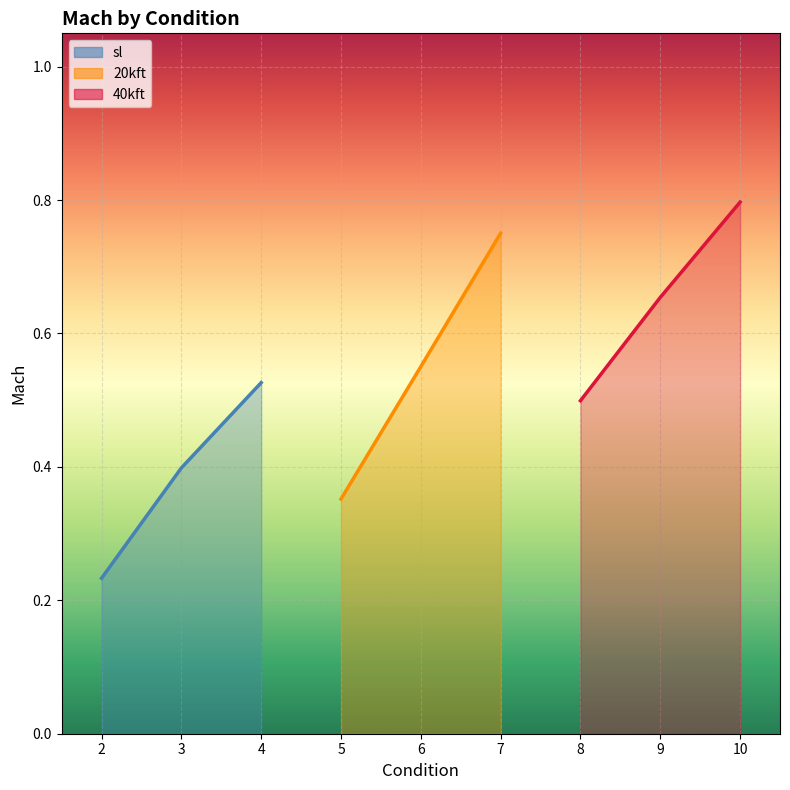

Which series has the widest spread of values?

20kft